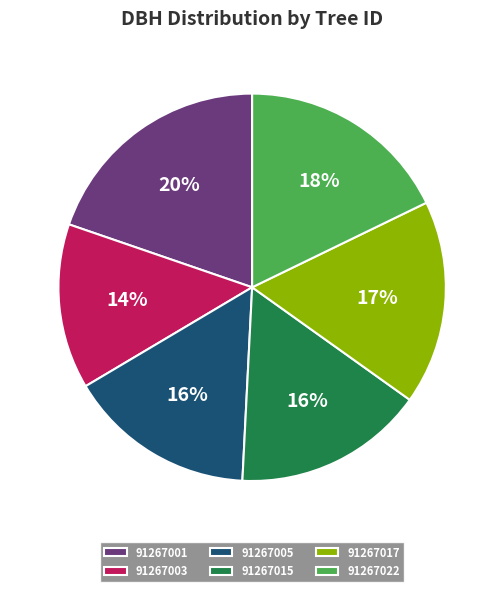

Is it true that 91267017 is 17% of the pie?

True